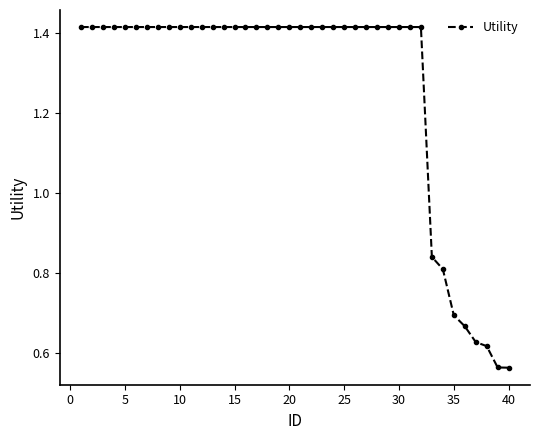

What is the average value?

1.3